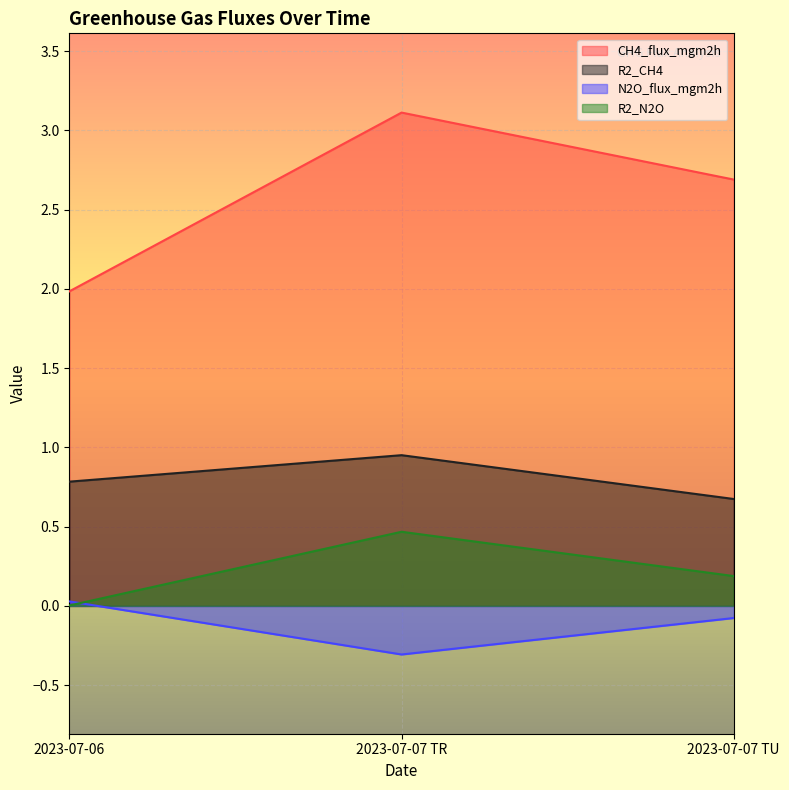

What is the label of the 2nd point from the right?

2023-07-07 TR